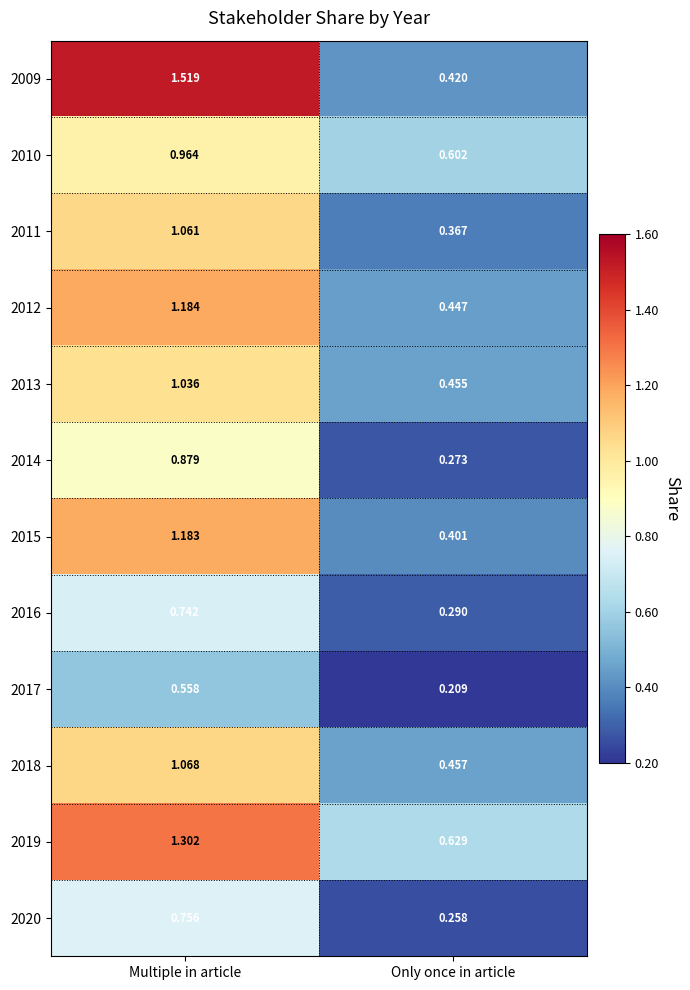

List the labels in order of 2017 value, largest first.

Multiple in article, Only once in article